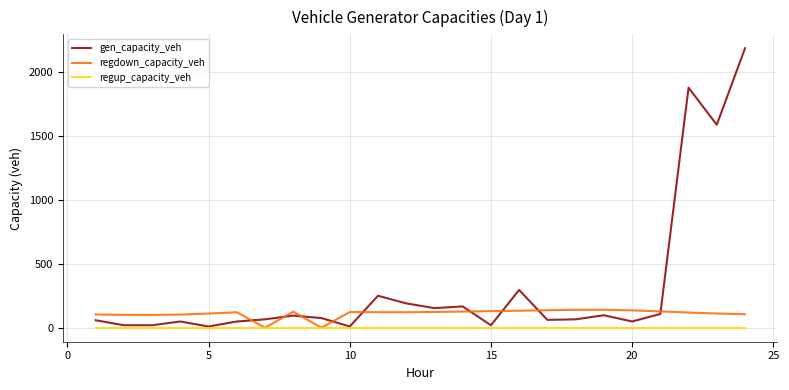

What is the maximum value for gen_capacity_veh?

2186.2